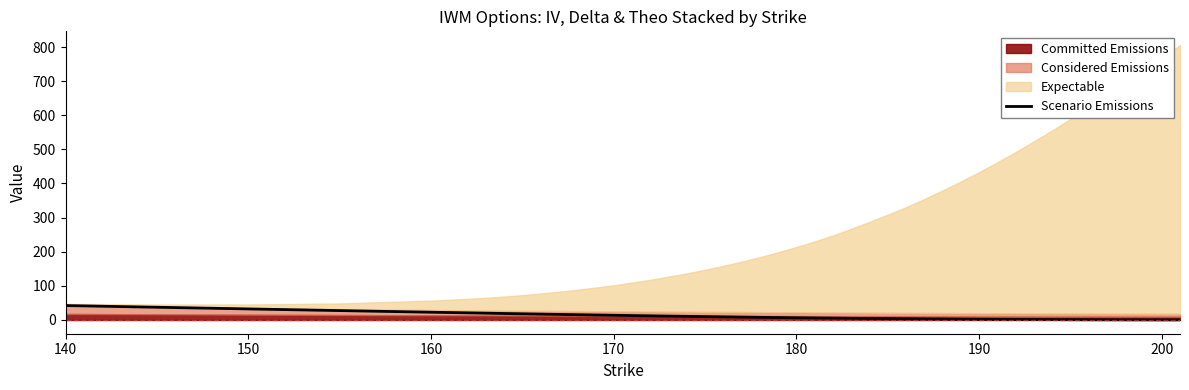

What is the highest value of the Scenario Emissions series?

42.3